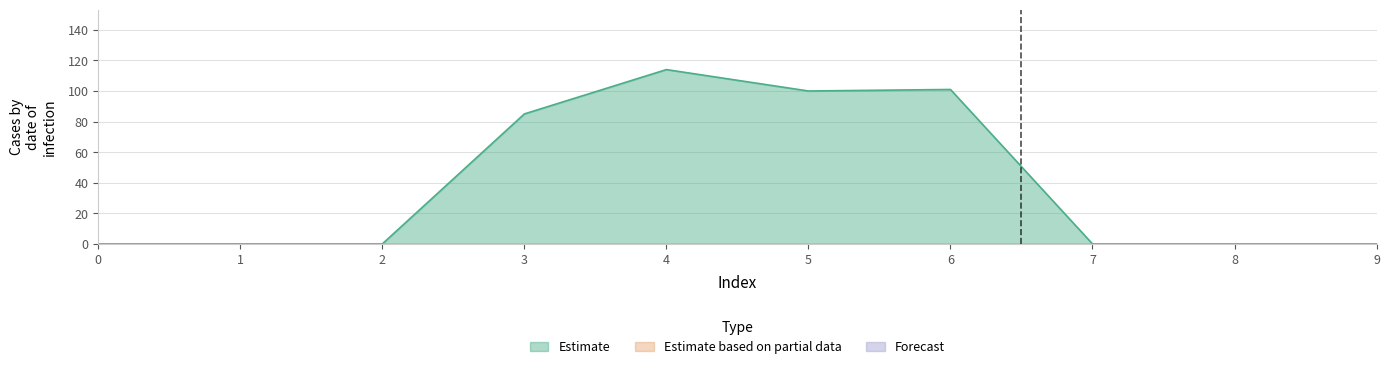

What is the greatest value displayed?

114